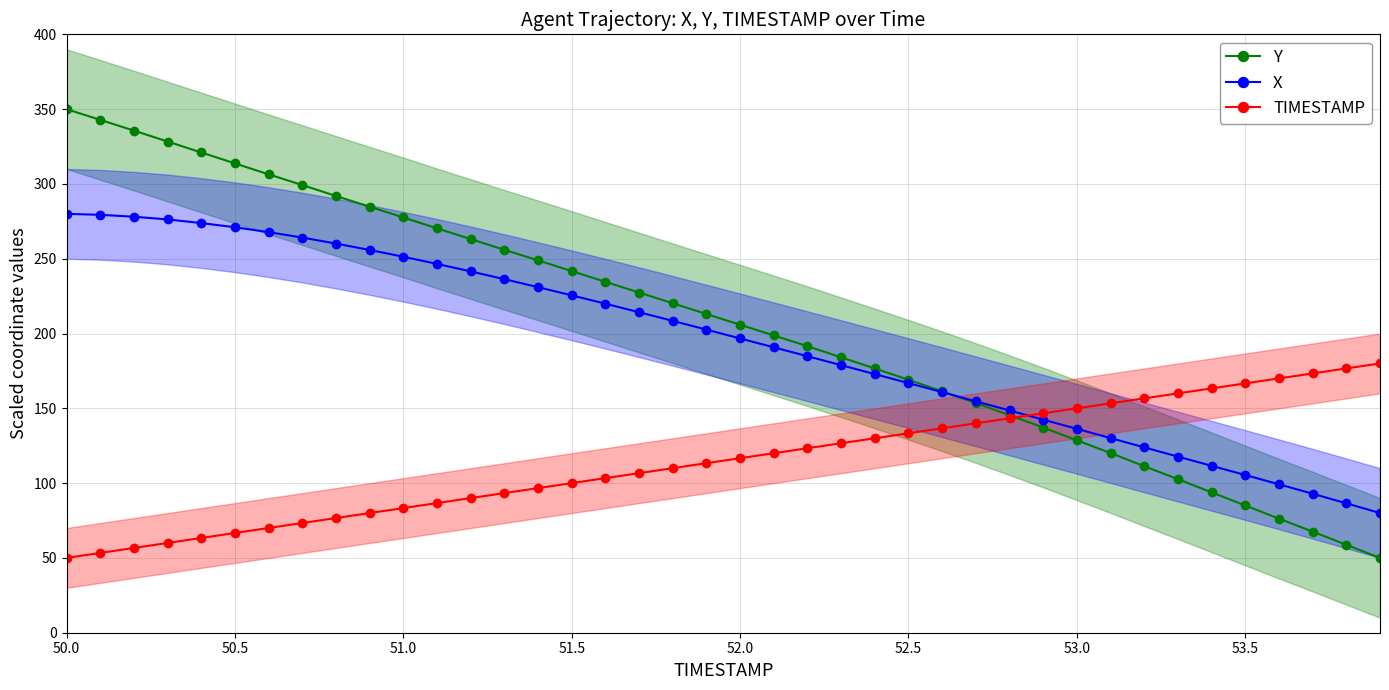

True or false: X and TIMESTAMP intersect in this chart.

True